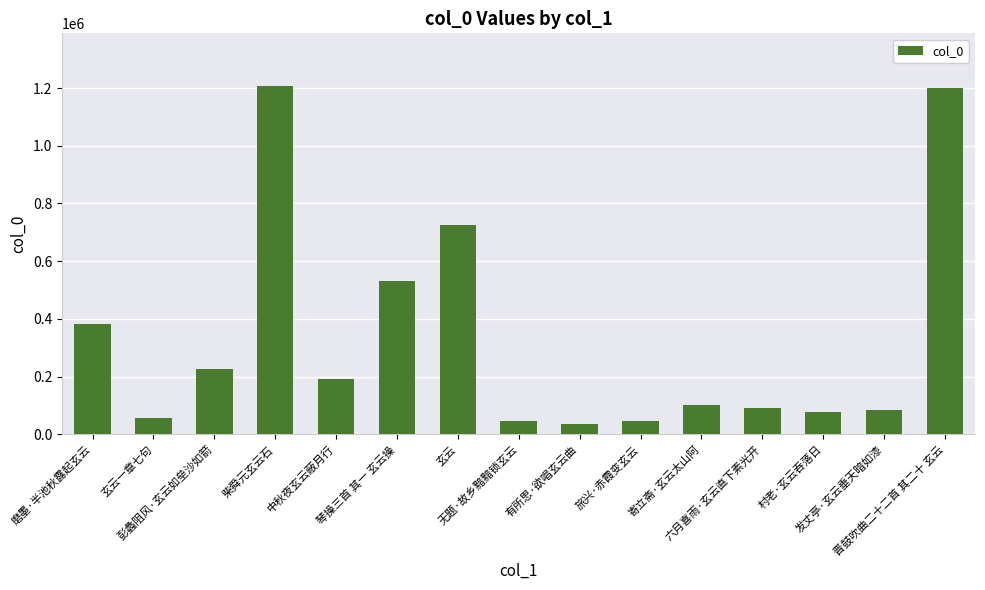

What is the greatest value displayed?

1208397